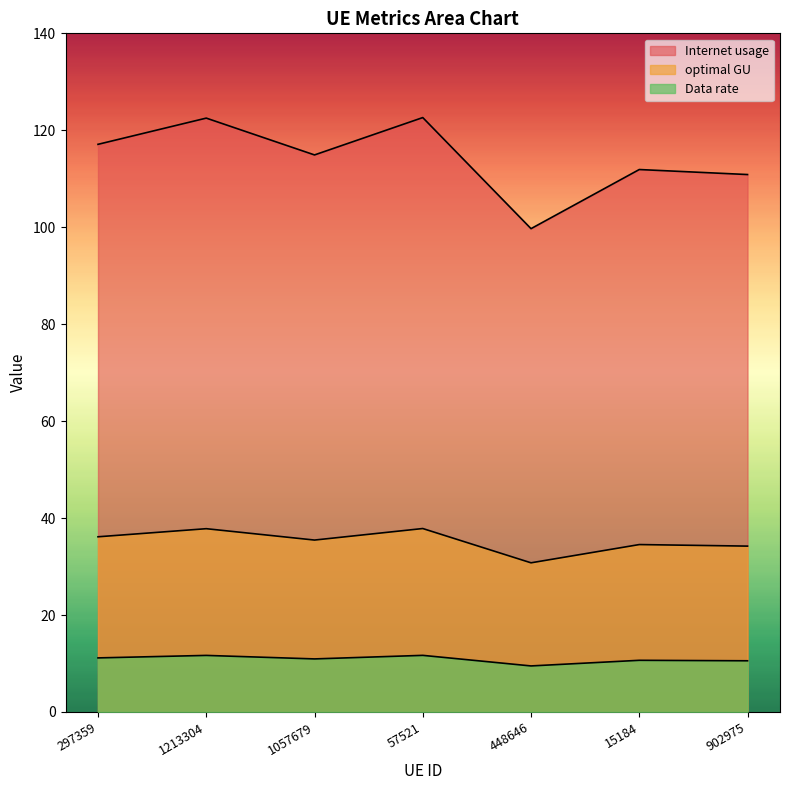

How many lines are shown in the chart?

3